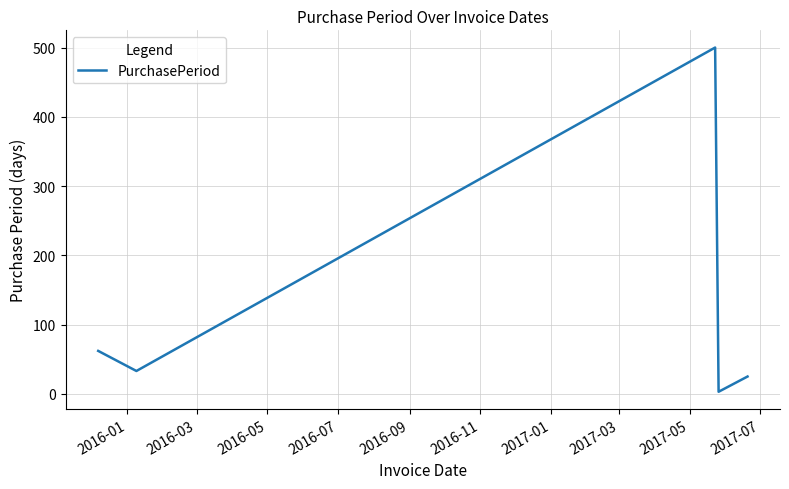

How many distinct data groups are displayed?

1